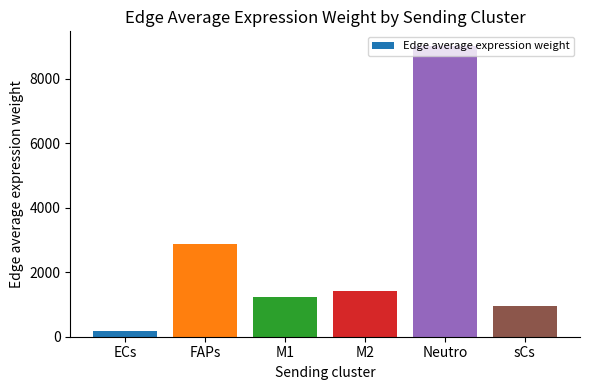

What is the ratio of the value at FAPs to the value at Neutro?

0.3